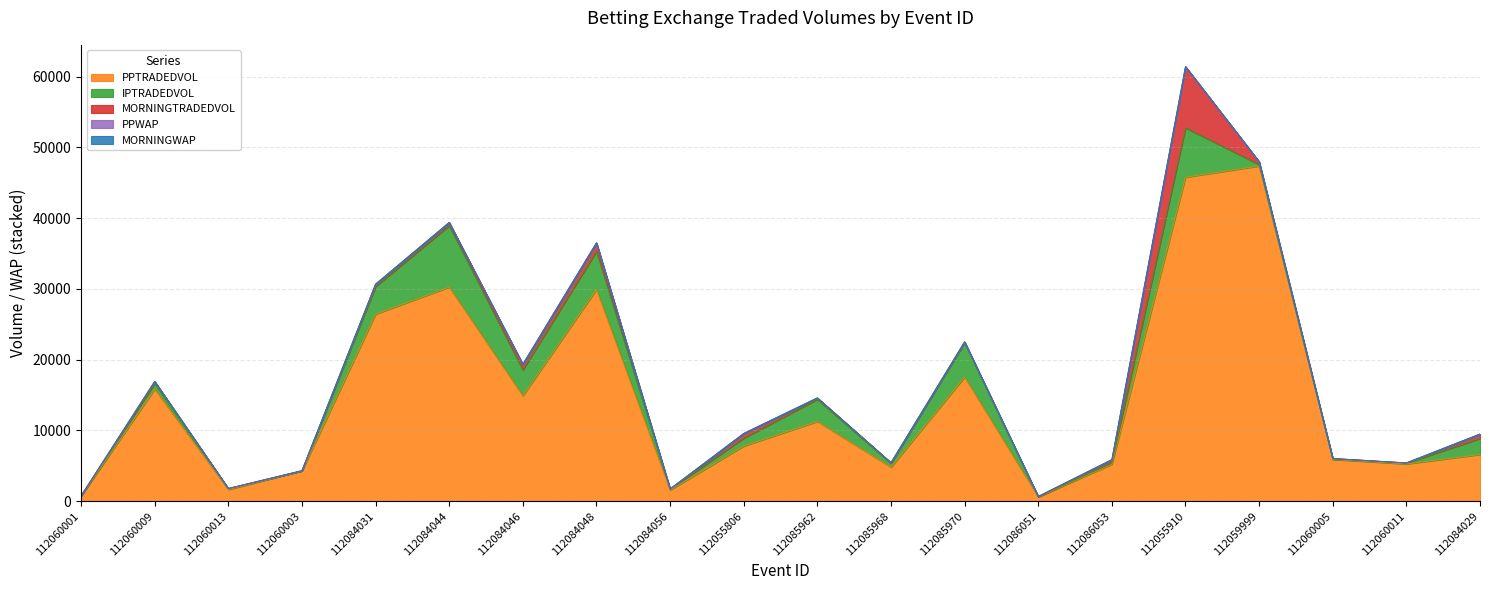

Count the number of categories in the chart.

20